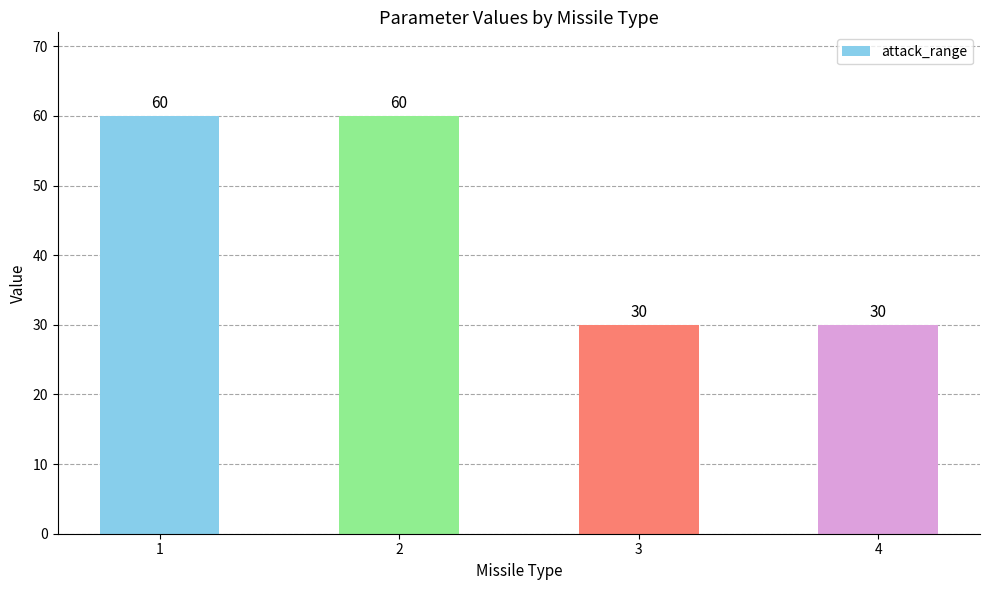

Is it true that the value at 3 is 45?

False